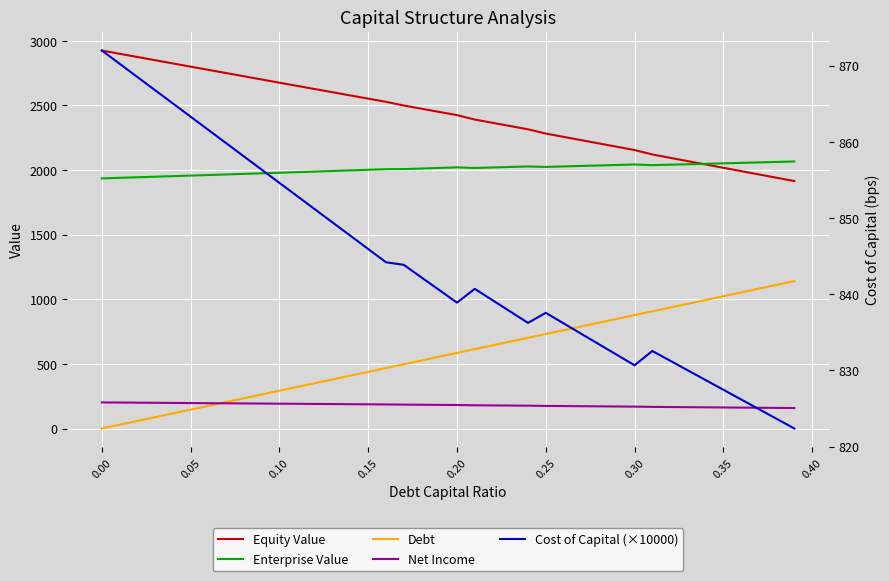

True or false: Enterprise Value has more than 2 points higher than both neighbors.

True